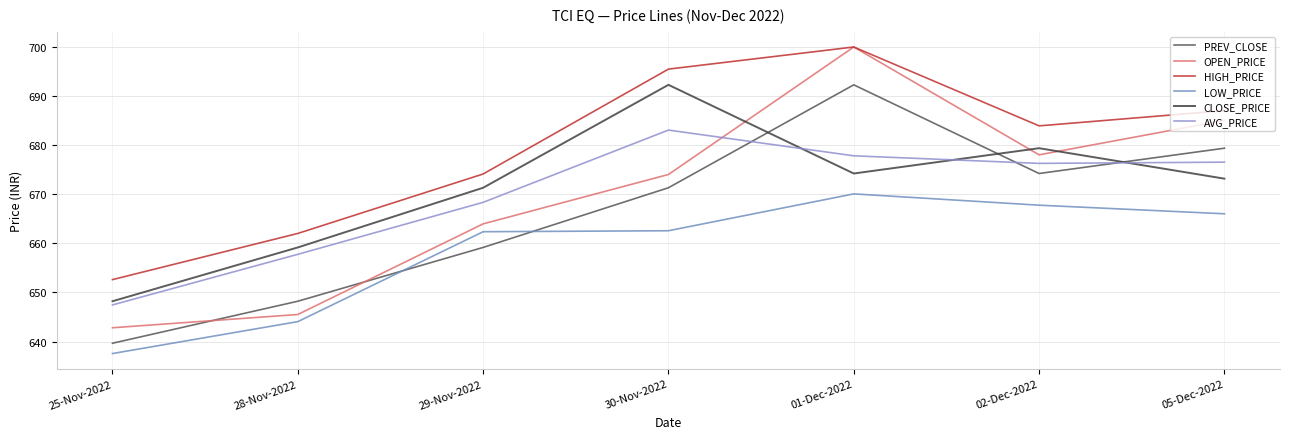

Is this an area chart (filled region under the line)?

No